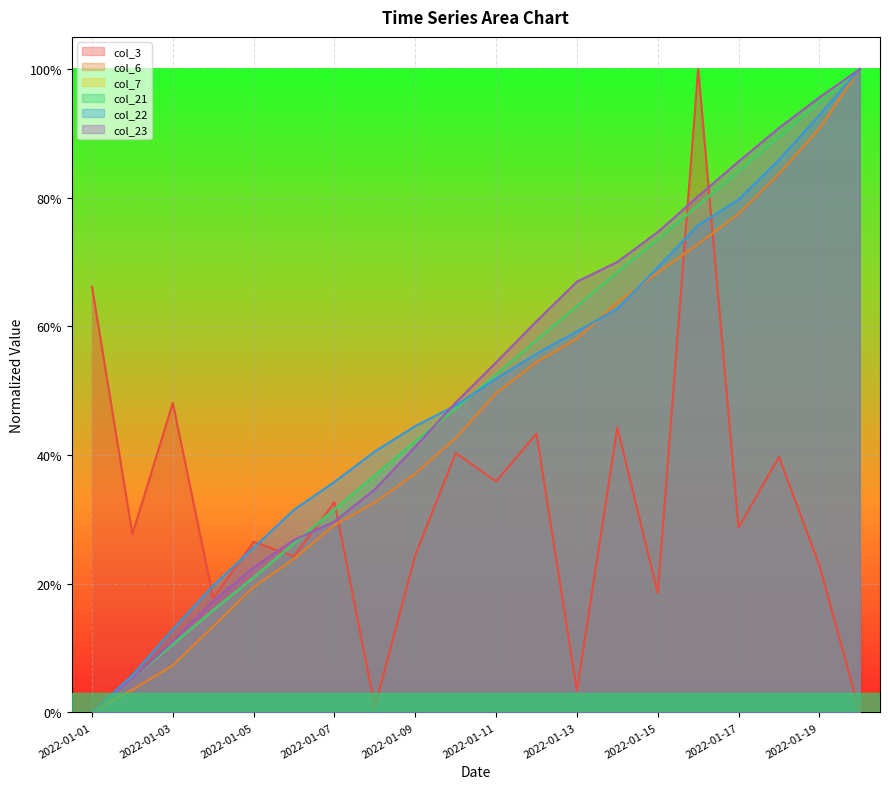

Between 2022-01-05 and 2022-01-14, which is larger?

2022-01-14